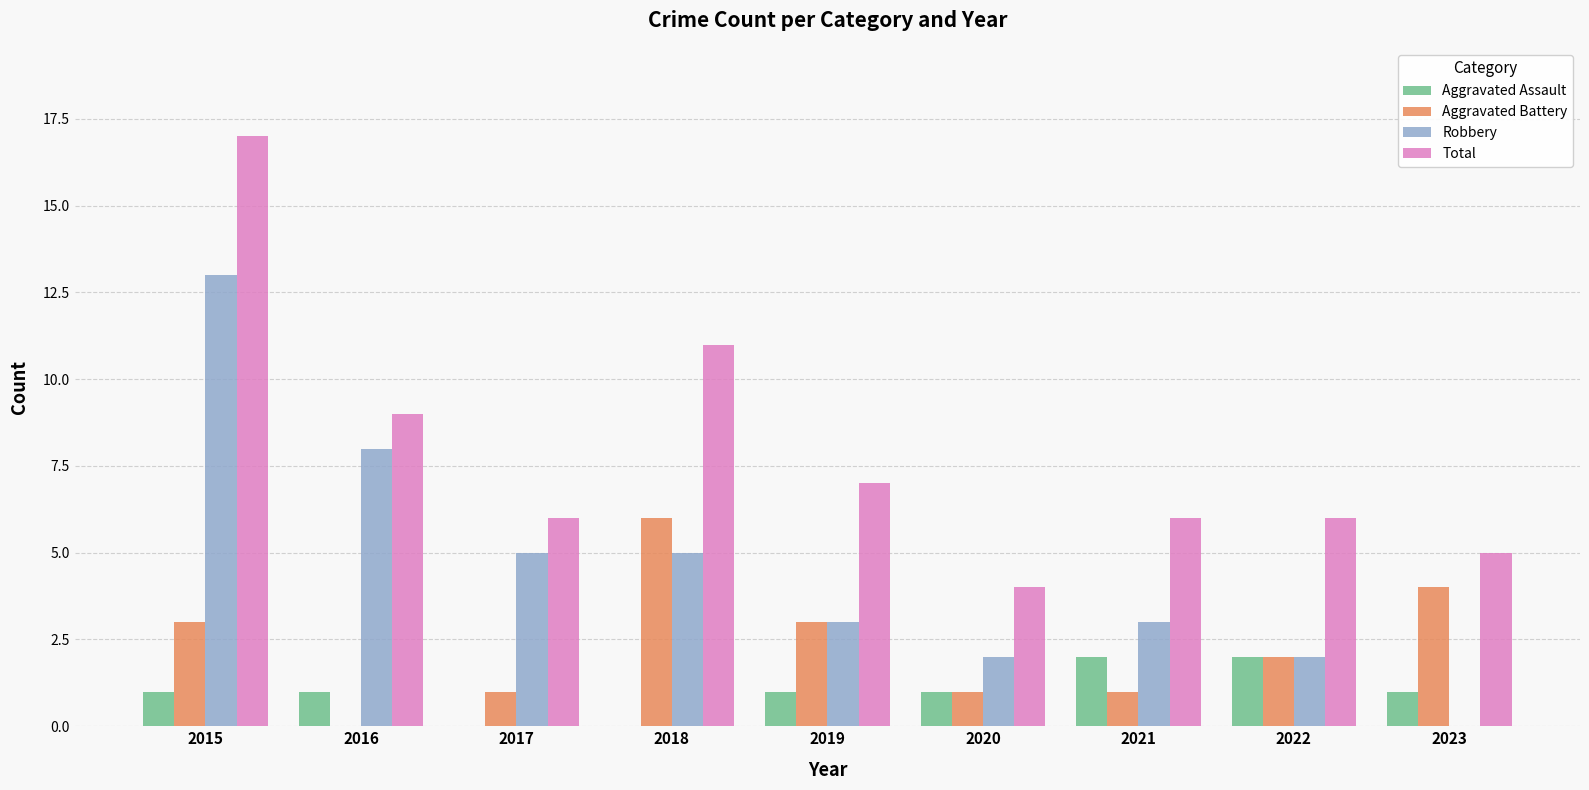

At which category does the chart reach its peak across all series?

2015